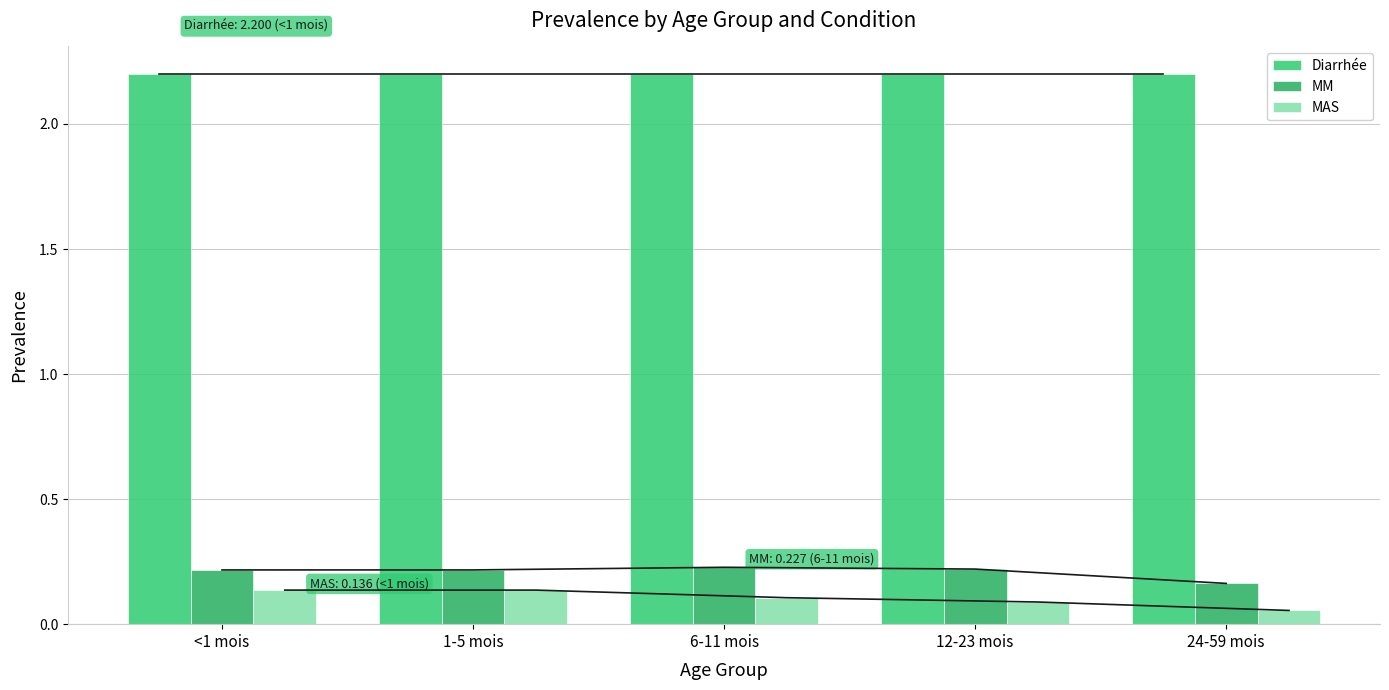

Reading left to right, list all the values displayed in this chart.

Diarrhée: <1 mois=2.2	1-5 mois=2.2	6-11 mois=2.2	12-23 mois=2.2	24-59 mois=2.2
MM: <1 mois=0.2	1-5 mois=0.2	6-11 mois=0.2	12-23 mois=0.2	24-59 mois=0.2
MAS: <1 mois=0.1	1-5 mois=0.1	6-11 mois=0.1	12-23 mois=0.1	24-59 mois=0.1